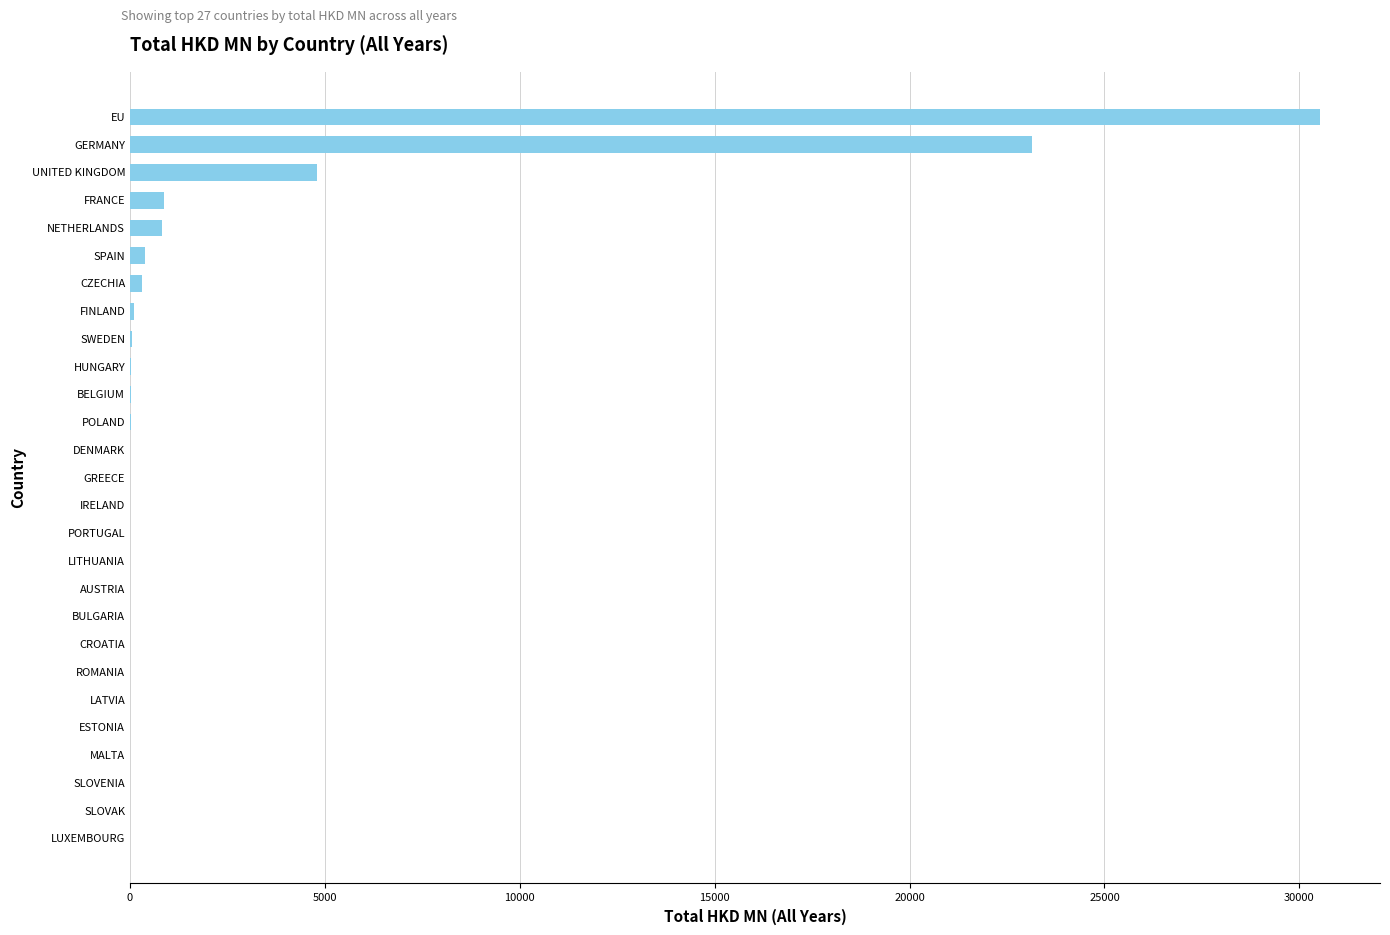

What is the sum of all values?

61130.5